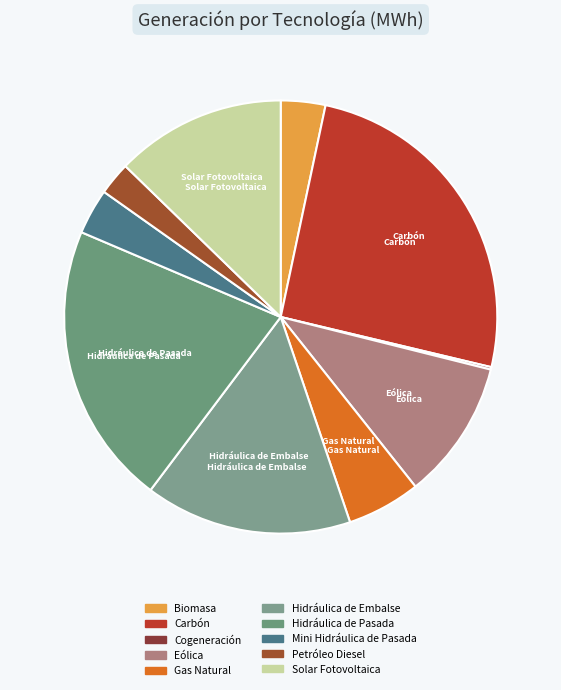

What is the smallest slice in the pie chart?

Cogeneración